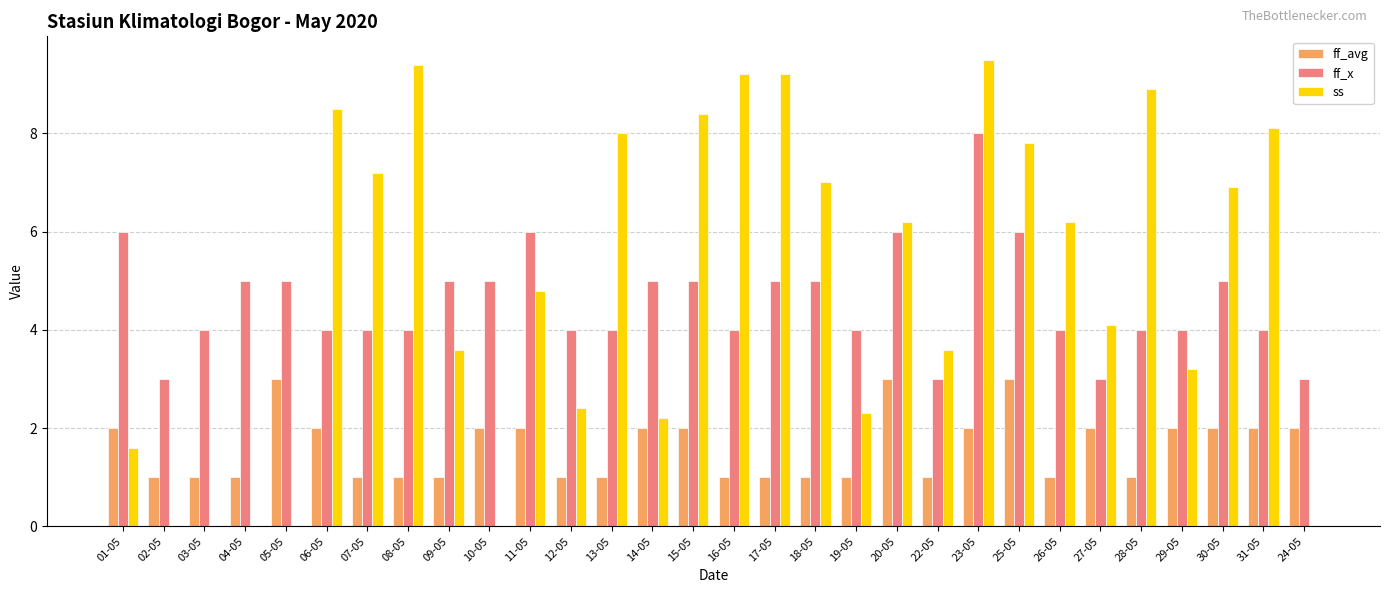

At which category is the sum across all series the highest?

23-05